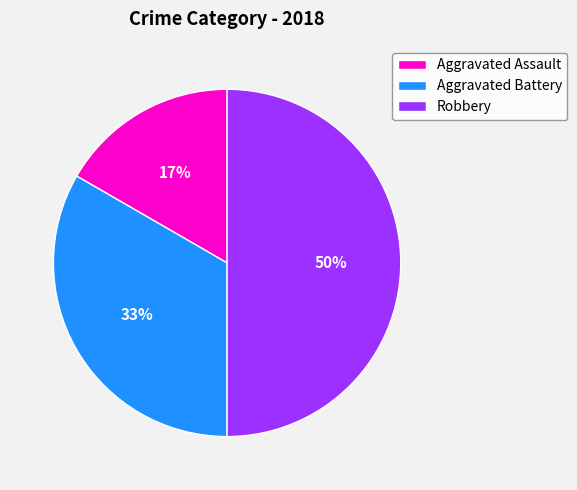

What percentage is the Aggravated Assault slice, to the nearest percent?

17%